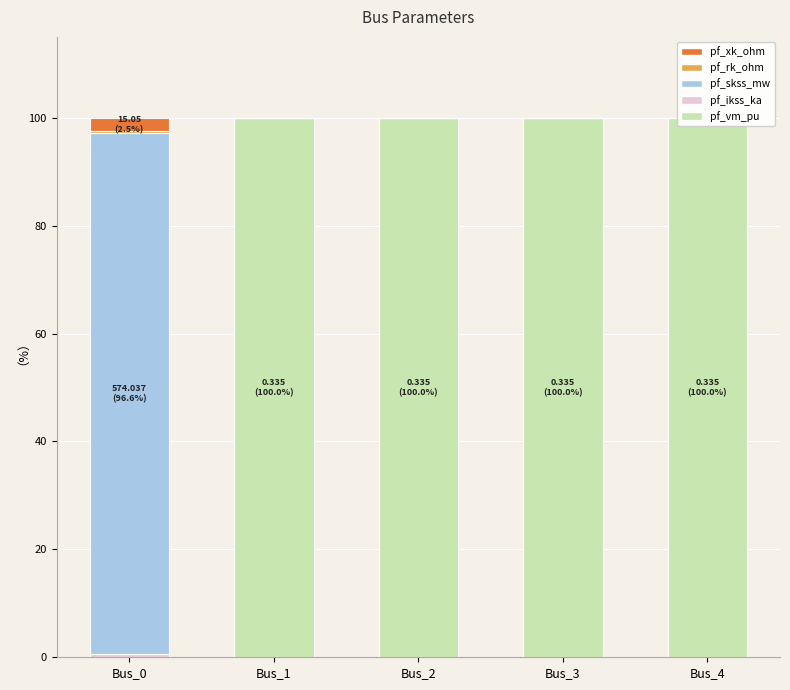

Is it true that pf_vm_pu equals 100.0 at Bus_2?

True